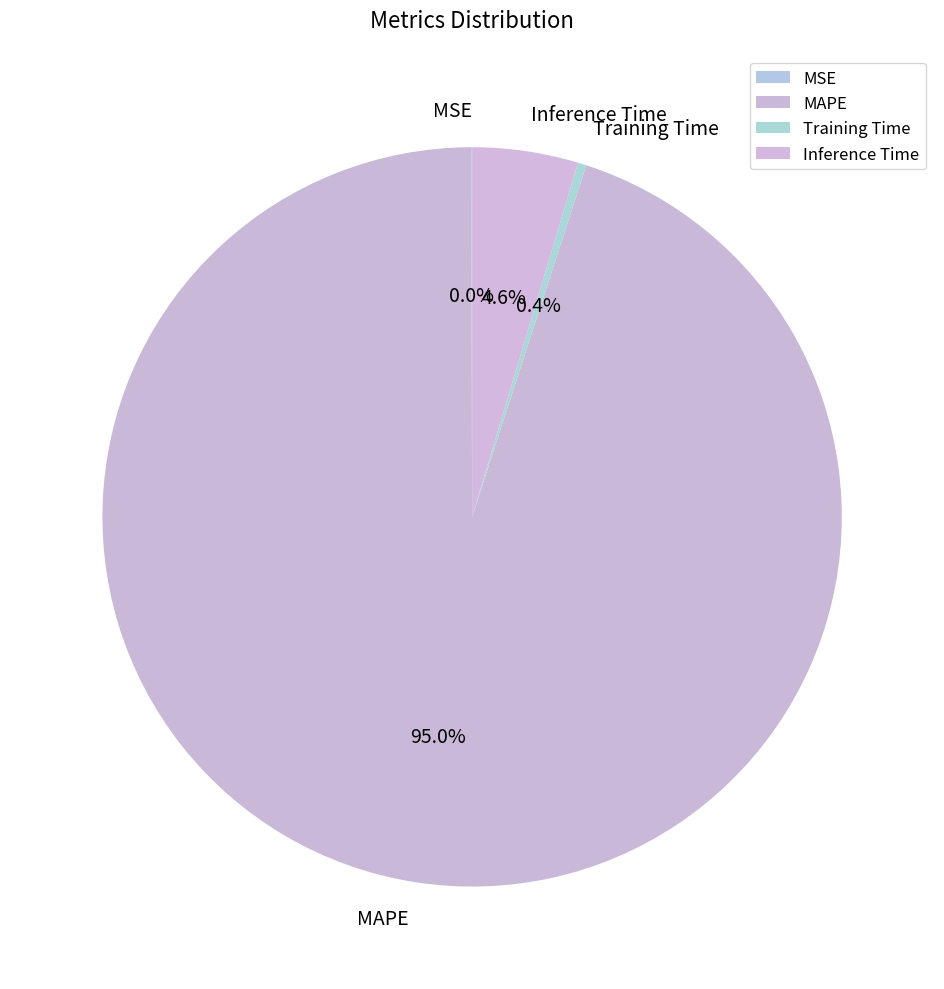

Which slice represents more than half of the pie?

MAPE